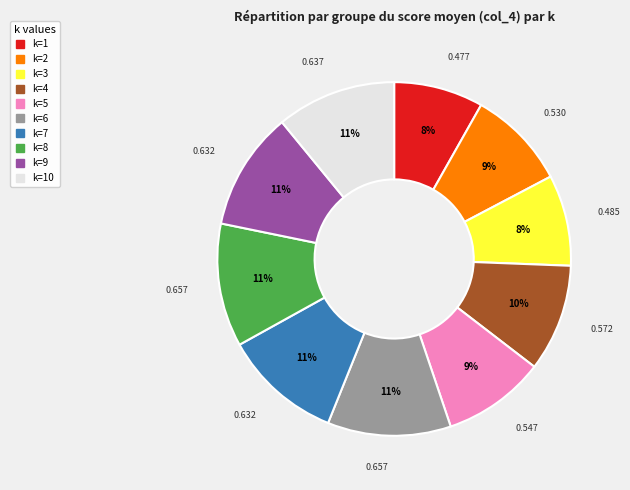

To the nearest percent, what percentage of the pie is k=4?

10%